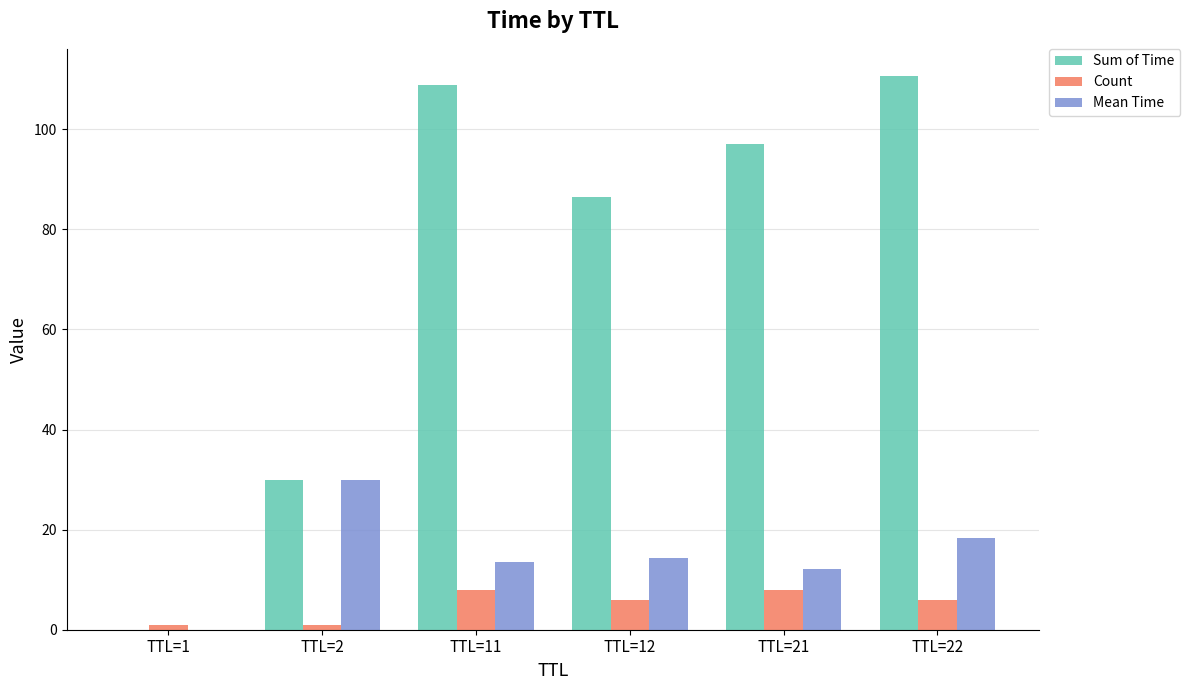

Which series has the largest total across all categories?

Sum of Time